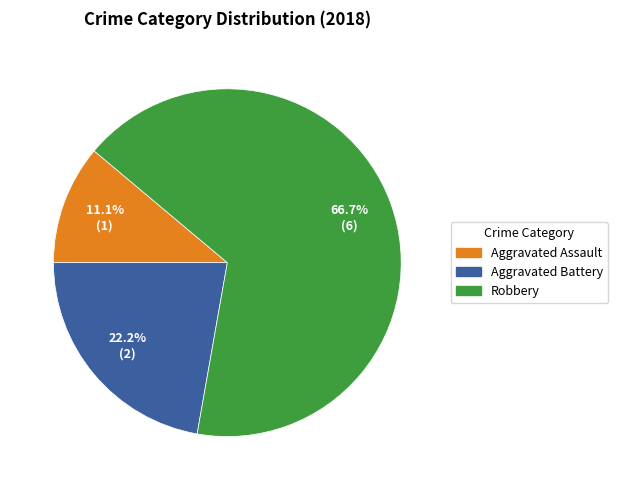

Is it true that Aggravated Assault is 11% of the pie?

True